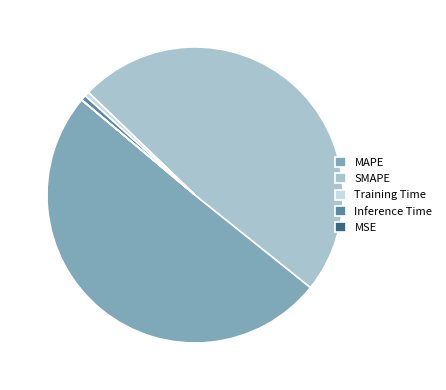

Which category has the biggest portion of the pie?

MAPE